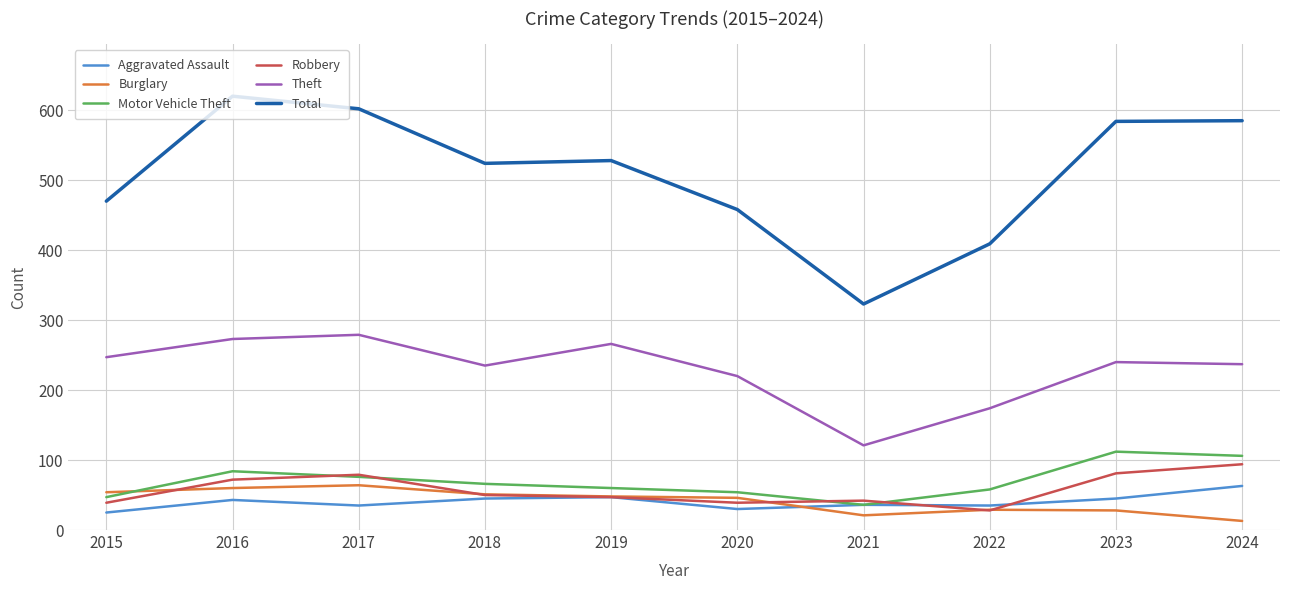

Count the number of data series in this chart.

6